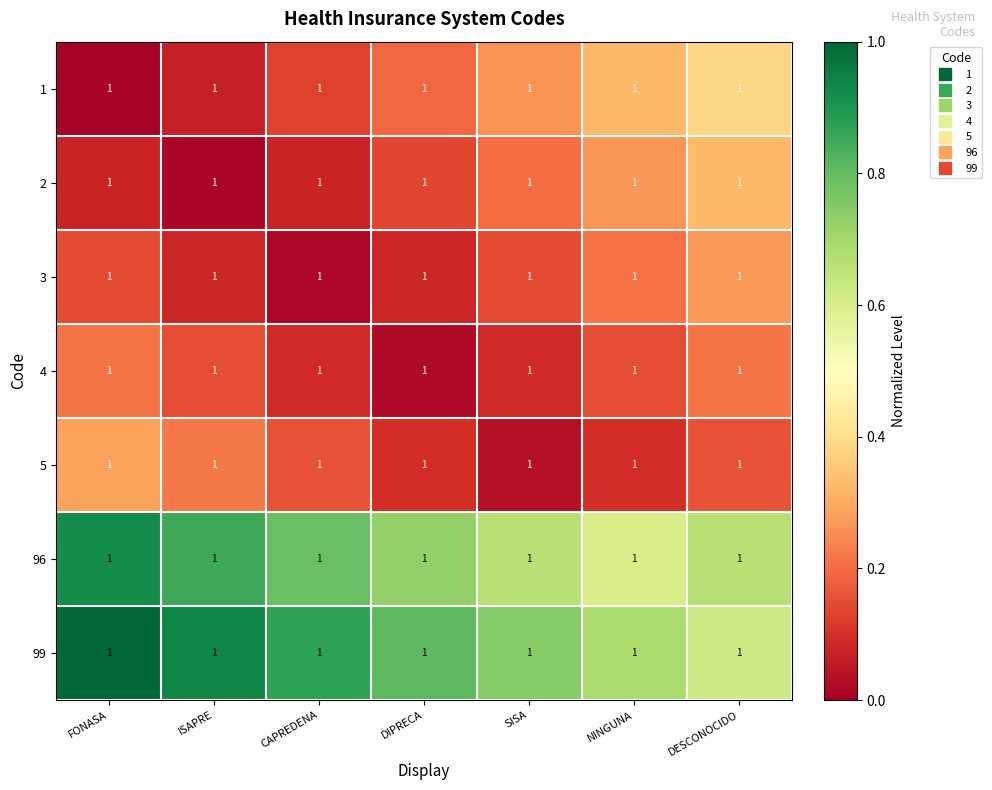

What is the difference between the highest and lowest values at ISAPRE?

0.9